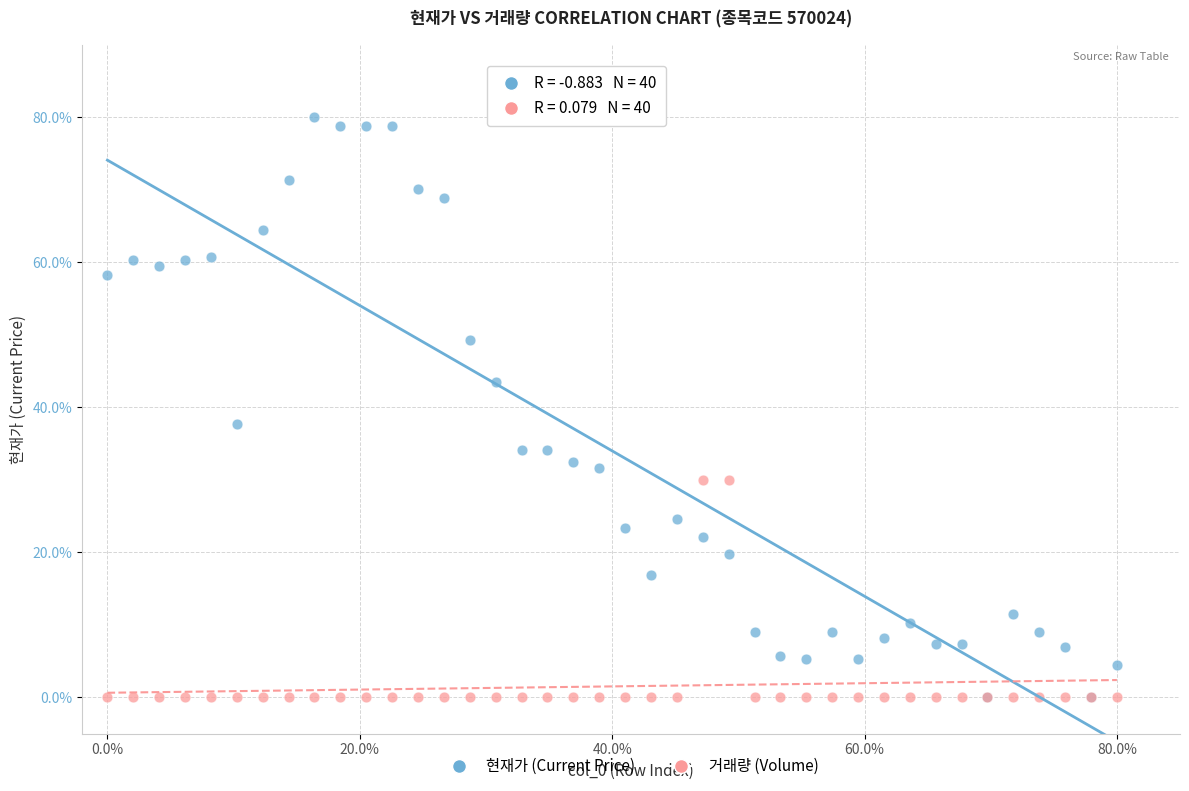

Across all series, what Y value is closest to 40?

37.7